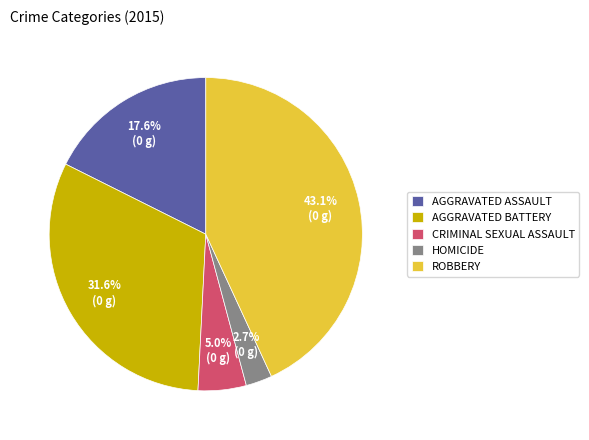

Does HOMICIDE represent more than half of the total?

No